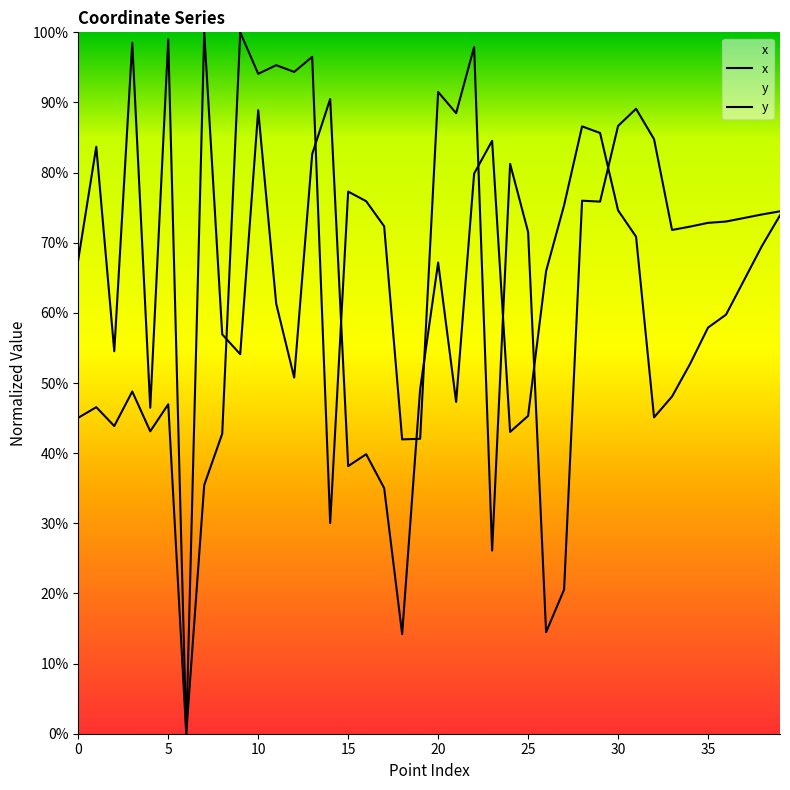

What is the highest value of the x series?

1.0